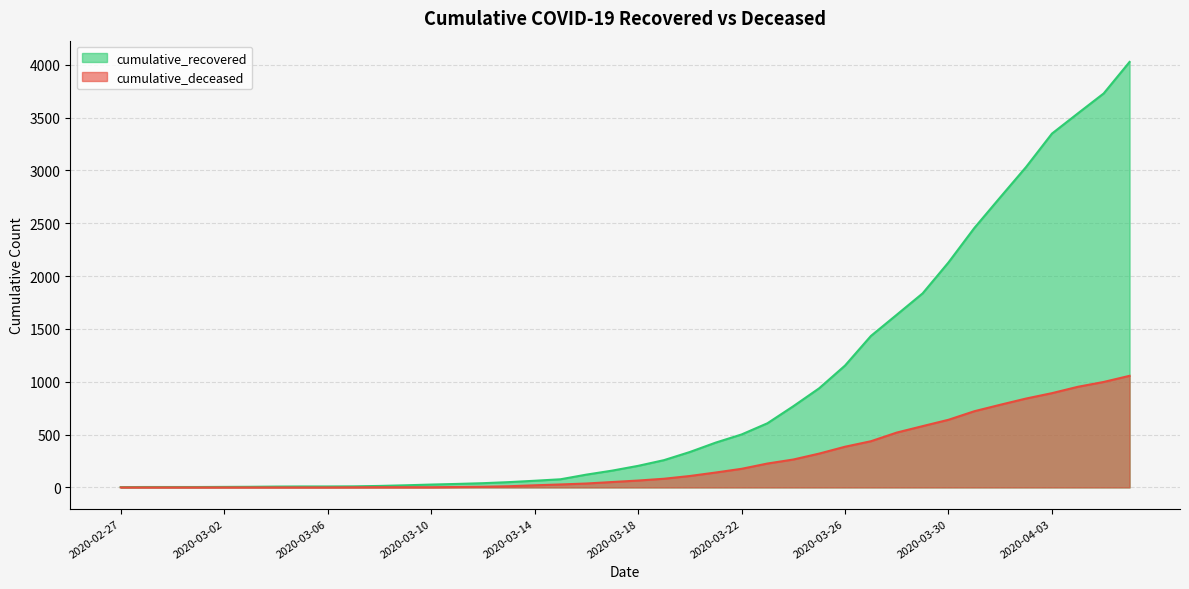

True or false: cumulative_recovered and cumulative_deceased cross at least once.

False